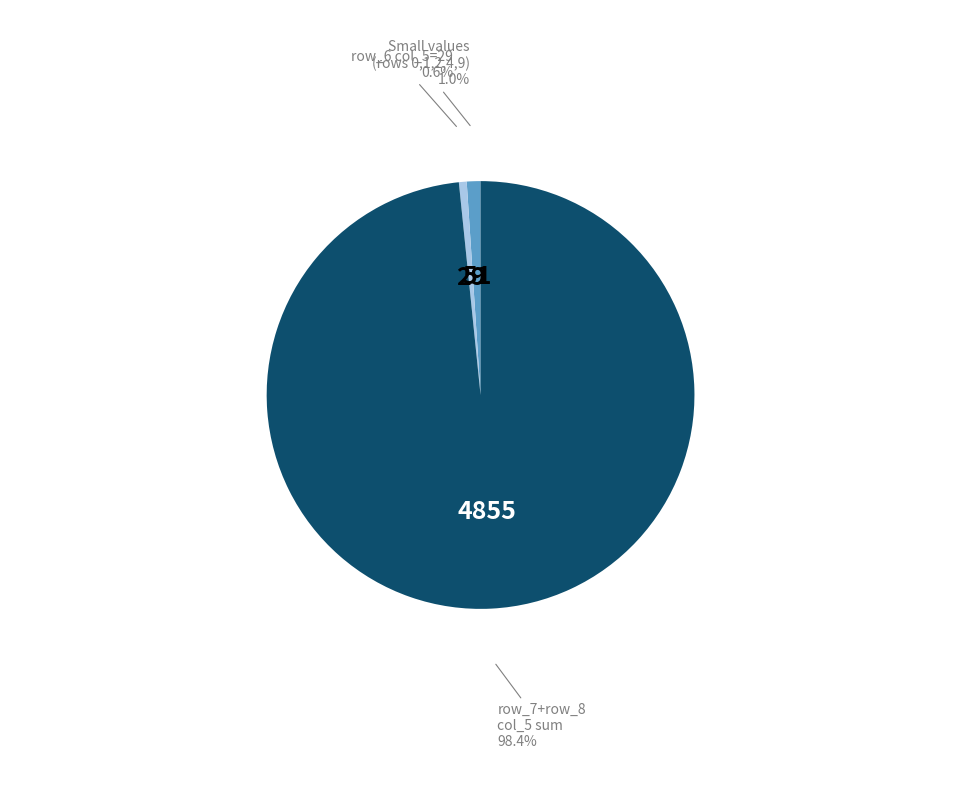

Count the number of slices in the pie.

3